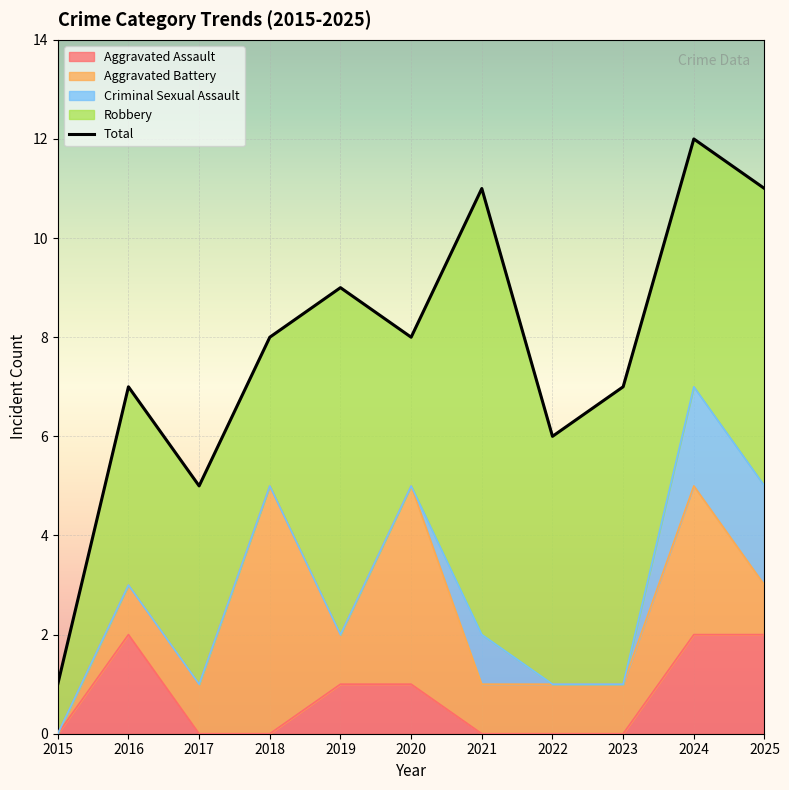

What are all the series names shown in the legend?

Aggravated Assault, Aggravated Battery, Criminal Sexual Assault, Robbery, Total